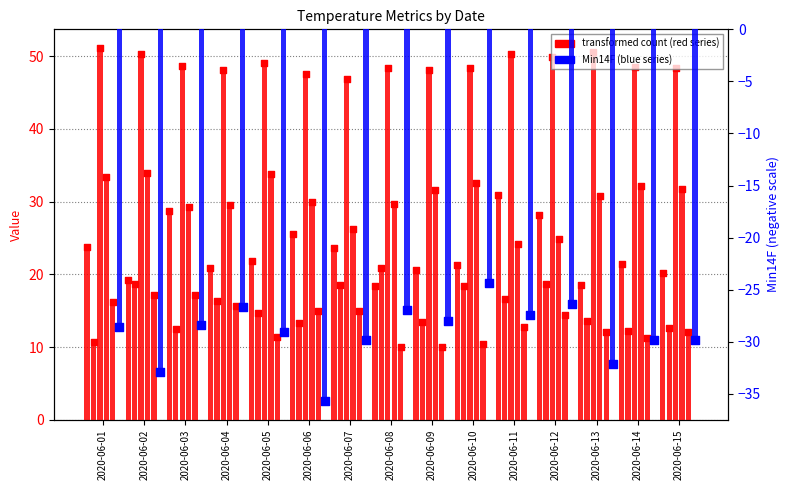

At which category is the sum across all series the highest?

2020-06-12